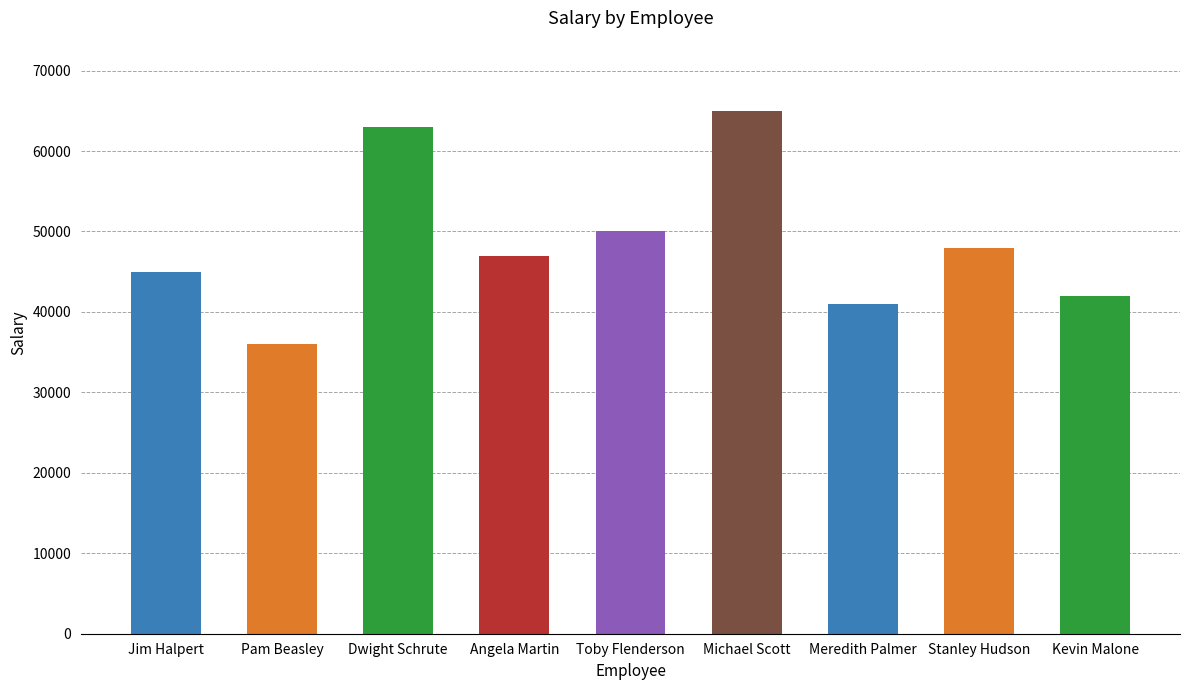

What is the maximum value shown in the chart?

65000